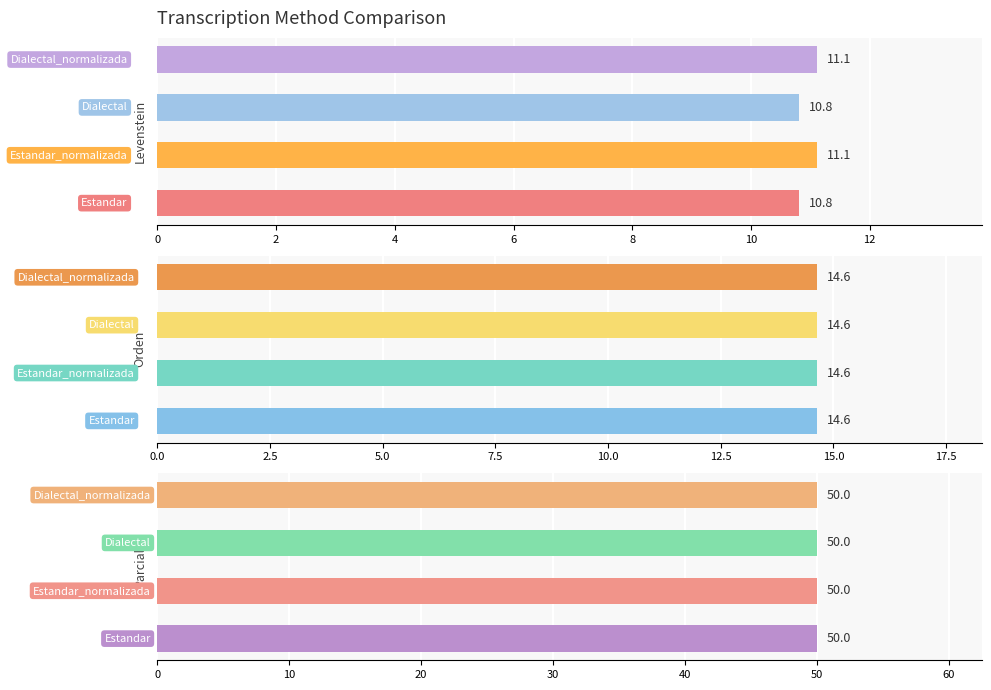

Which series has the widest spread of values?

Levenstein